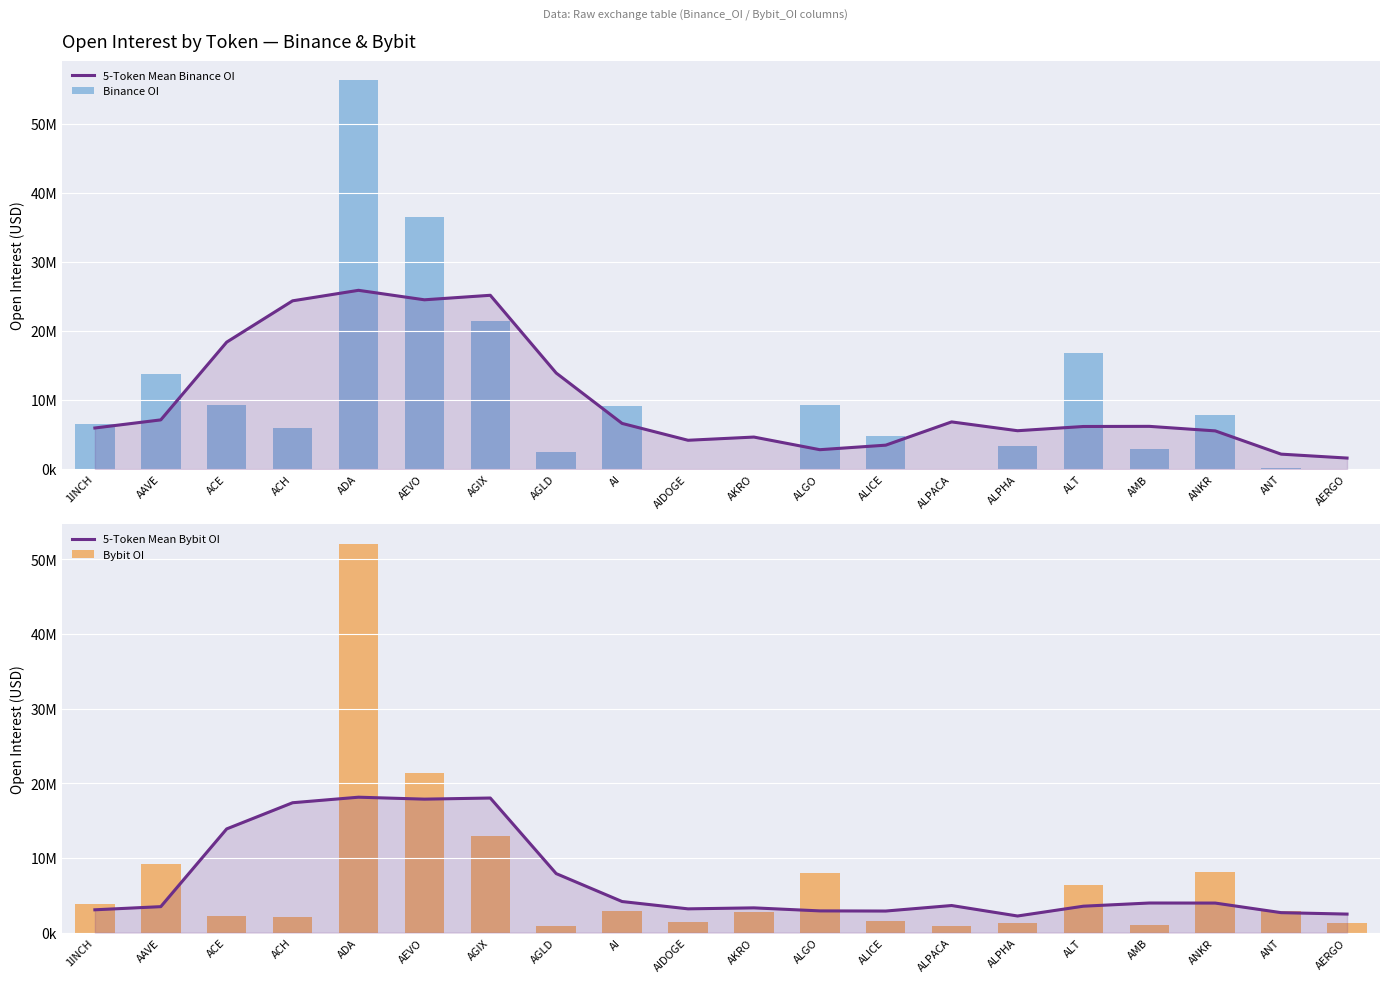

What position from the right is AI?

12